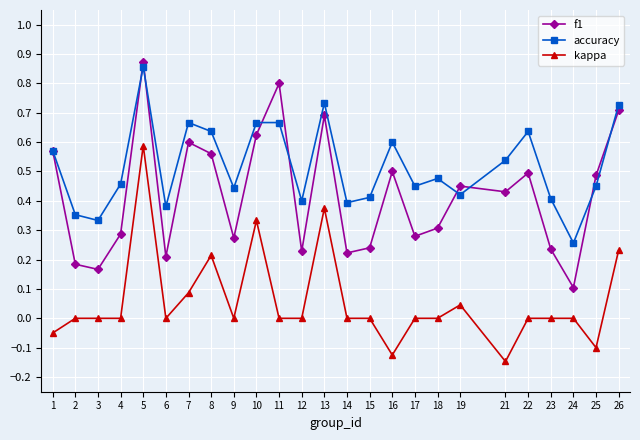

At which category does accuracy reach its first local peak?

5